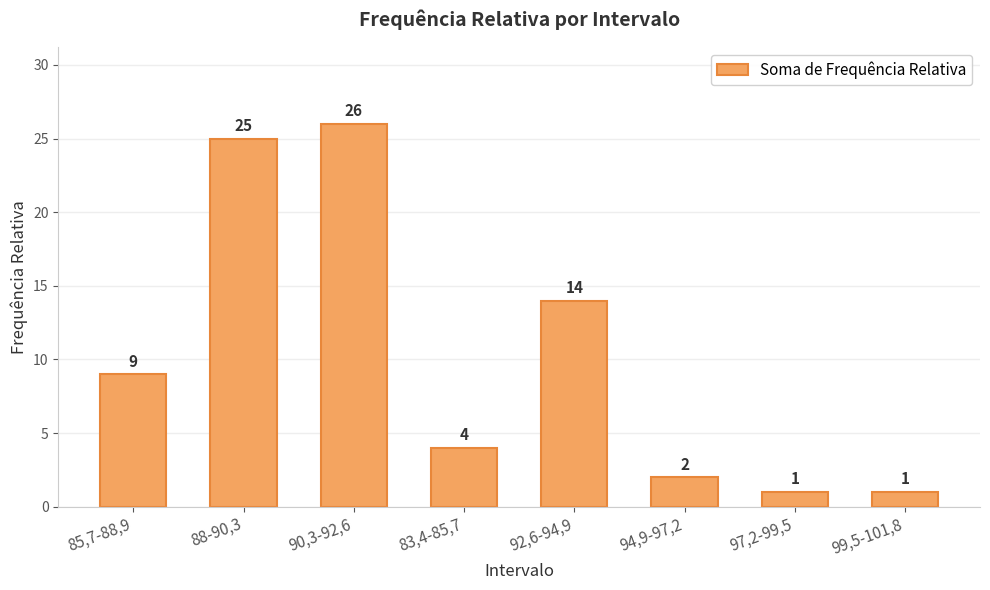

The value at 83,4-85,7 is 1. True or false?

False